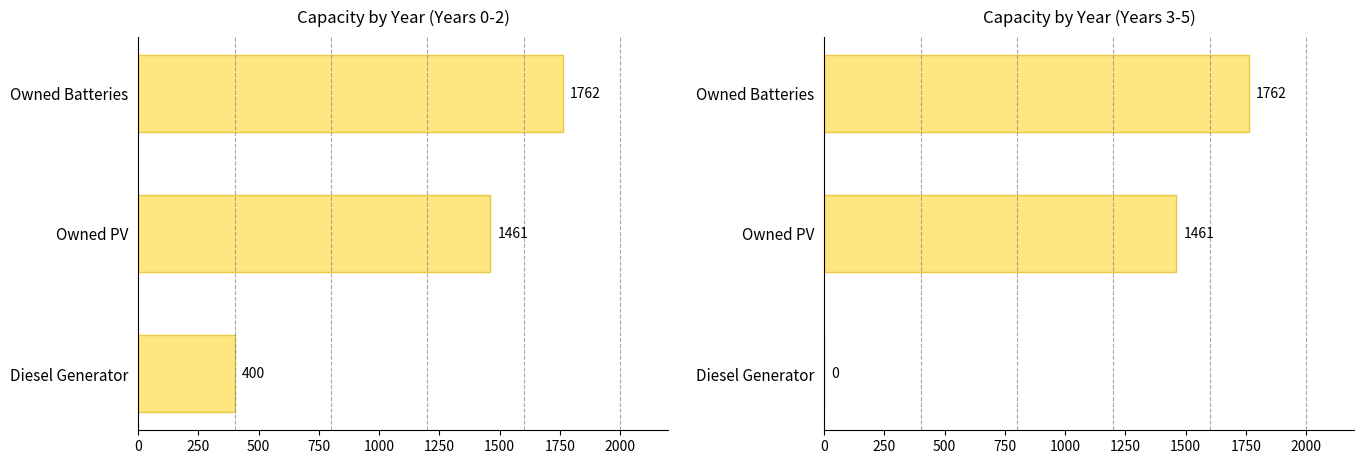

At Owned PV, list the series in order from smallest to largest.

0, 1, 2, 3, 4, 5